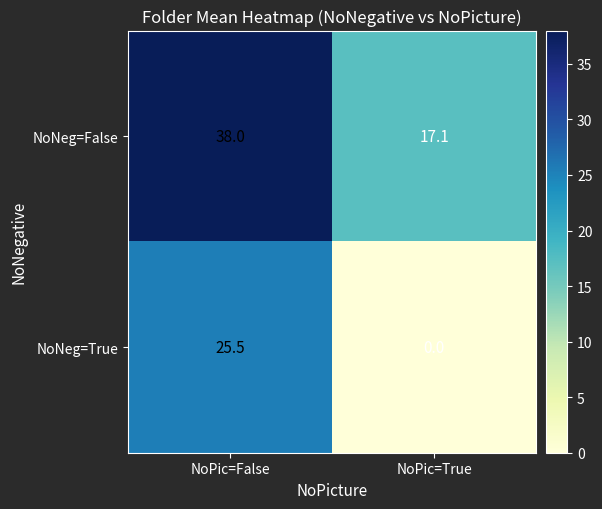

What value does the NoNeg=False series have at NoPic=True?

17.1